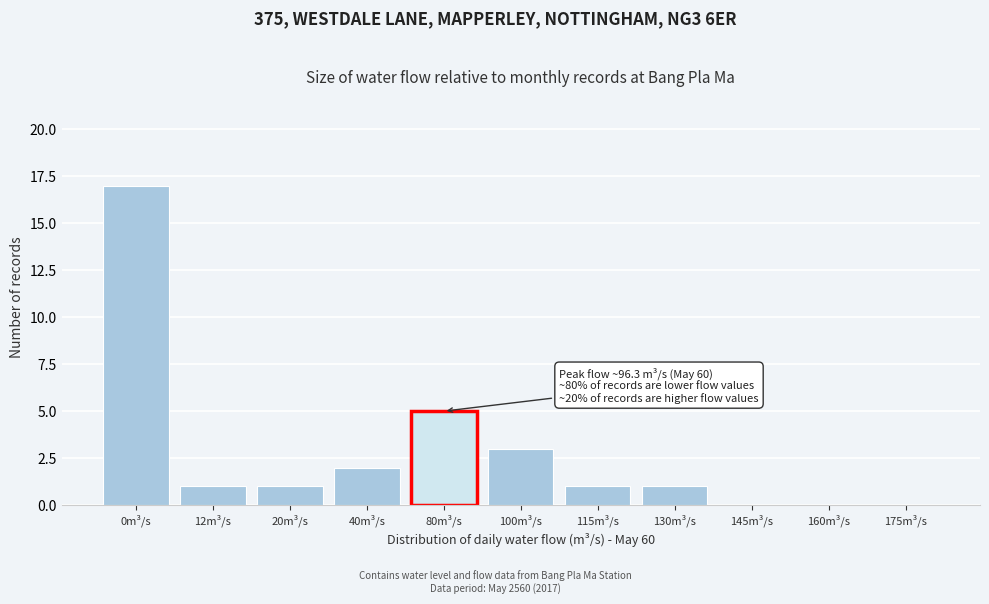

Reading left to right, list all the values displayed in this chart.

0m³/s=17	12m³/s=1	20m³/s=1	40m³/s=2	80m³/s=5	100m³/s=3	115m³/s=1	130m³/s=1	145m³/s=0	160m³/s=0	175m³/s=0